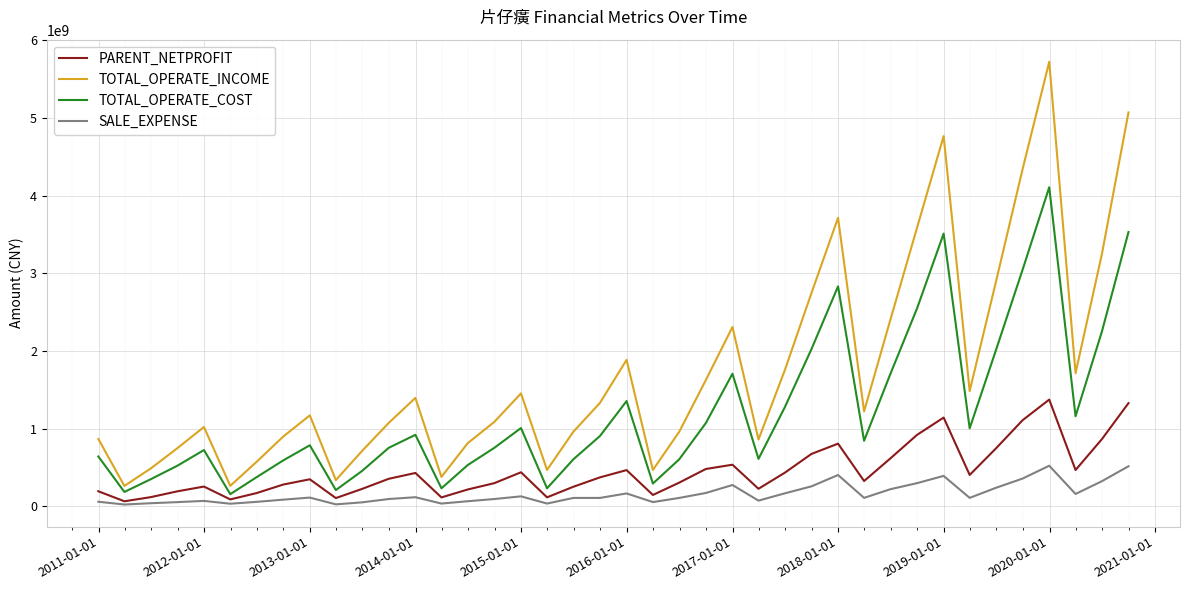

What is the maximum value shown in the chart?

5722273431.4